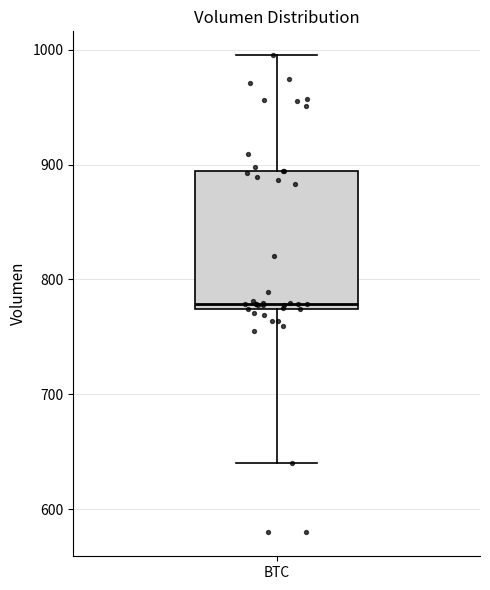

Where does the upper whisker of the box for BTC end on the y-axis? The values are not printed on the chart, so give them approximately, as read against the axis.

1000